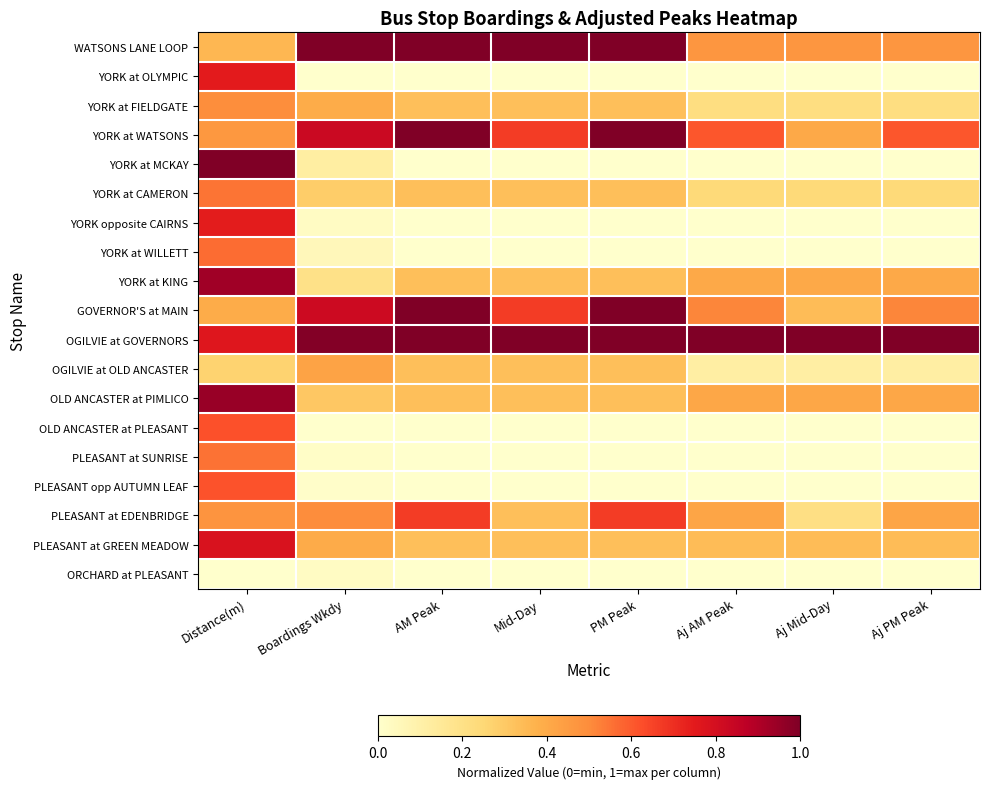

Reading left to right, extract all data points from this chart.

WATSONS LANE LOOP: Distance(m)=0.4	Boardings Wkdy=1.0	AM Peak=1.0	Mid-Day=1.0	PM Peak=1.0	Aj AM Peak=0.5	Aj Mid-Day=0.5	Aj PM Peak=0.5
YORK at OLYMPIC: Distance(m)=0.7	Boardings Wkdy=0.0	AM Peak=0.0	Mid-Day=0.0	PM Peak=0.0	Aj AM Peak=0.0	Aj Mid-Day=0.0	Aj PM Peak=0.0
YORK at FIELDGATE: Distance(m)=0.5	Boardings Wkdy=0.4	AM Peak=0.3	Mid-Day=0.3	PM Peak=0.3	Aj AM Peak=0.2	Aj Mid-Day=0.2	Aj PM Peak=0.2
YORK at WATSONS: Distance(m)=0.5	Boardings Wkdy=0.8	AM Peak=1.0	Mid-Day=0.7	PM Peak=1.0	Aj AM Peak=0.6	Aj Mid-Day=0.4	Aj PM Peak=0.6
YORK at MCKAY: Distance(m)=1.0	Boardings Wkdy=0.1	AM Peak=0.0	Mid-Day=0.0	PM Peak=0.0	Aj AM Peak=0.0	Aj Mid-Day=0.0	Aj PM Peak=0.0
YORK at CAMERON: Distance(m)=0.5	Boardings Wkdy=0.3	AM Peak=0.3	Mid-Day=0.3	PM Peak=0.3	Aj AM Peak=0.2	Aj Mid-Day=0.2	Aj PM Peak=0.2
YORK opposite CAIRNS: Distance(m)=0.7	Boardings Wkdy=0.0	AM Peak=0.0	Mid-Day=0.0	PM Peak=0.0	Aj AM Peak=0.0	Aj Mid-Day=0.0	Aj PM Peak=0.0
YORK at WILLETT: Distance(m)=0.6	Boardings Wkdy=0.1	AM Peak=0.0	Mid-Day=0.0	PM Peak=0.0	Aj AM Peak=0.0	Aj Mid-Day=0.0	Aj PM Peak=0.0
YORK at KING: Distance(m)=0.9	Boardings Wkdy=0.2	AM Peak=0.3	Mid-Day=0.3	PM Peak=0.3	Aj AM Peak=0.4	Aj Mid-Day=0.4	Aj PM Peak=0.4
GOVERNOR'S at MAIN: Distance(m)=0.4	Boardings Wkdy=0.8	AM Peak=1.0	Mid-Day=0.7	PM Peak=1.0	Aj AM Peak=0.5	Aj Mid-Day=0.3	Aj PM Peak=0.5
OGILVIE at GOVERNORS: Distance(m)=0.8	Boardings Wkdy=1.0	AM Peak=1.0	Mid-Day=1.0	PM Peak=1.0	Aj AM Peak=1.0	Aj Mid-Day=1.0	Aj PM Peak=1.0
OGILVIE at OLD ANCASTER: Distance(m)=0.3	Boardings Wkdy=0.4	AM Peak=0.3	Mid-Day=0.3	PM Peak=0.3	Aj AM Peak=0.1	Aj Mid-Day=0.1	Aj PM Peak=0.1
OLD ANCASTER at PIMLICO: Distance(m)=0.9	Boardings Wkdy=0.3	AM Peak=0.3	Mid-Day=0.3	PM Peak=0.3	Aj AM Peak=0.4	Aj Mid-Day=0.4	Aj PM Peak=0.4
OLD ANCASTER at PLEASANT: Distance(m)=0.6	Boardings Wkdy=0.0	AM Peak=0.0	Mid-Day=0.0	PM Peak=0.0	Aj AM Peak=0.0	Aj Mid-Day=0.0	Aj PM Peak=0.0
PLEASANT at SUNRISE: Distance(m)=0.6	Boardings Wkdy=0.0	AM Peak=0.0	Mid-Day=0.0	PM Peak=0.0	Aj AM Peak=0.0	Aj Mid-Day=0.0	Aj PM Peak=0.0
PLEASANT opp AUTUMN LEAF: Distance(m)=0.6	Boardings Wkdy=0.0	AM Peak=0.0	Mid-Day=0.0	PM Peak=0.0	Aj AM Peak=0.0	Aj Mid-Day=0.0	Aj PM Peak=0.0
PLEASANT at EDENBRIDGE: Distance(m)=0.5	Boardings Wkdy=0.5	AM Peak=0.7	Mid-Day=0.3	PM Peak=0.7	Aj AM Peak=0.4	Aj Mid-Day=0.2	Aj PM Peak=0.4
PLEASANT at GREEN MEADOW: Distance(m)=0.8	Boardings Wkdy=0.4	AM Peak=0.3	Mid-Day=0.3	PM Peak=0.3	Aj AM Peak=0.3	Aj Mid-Day=0.3	Aj PM Peak=0.3
ORCHARD at PLEASANT: Distance(m)=0.0	Boardings Wkdy=0.0	AM Peak=0.0	Mid-Day=0.0	PM Peak=0.0	Aj AM Peak=0.0	Aj Mid-Day=0.0	Aj PM Peak=0.0